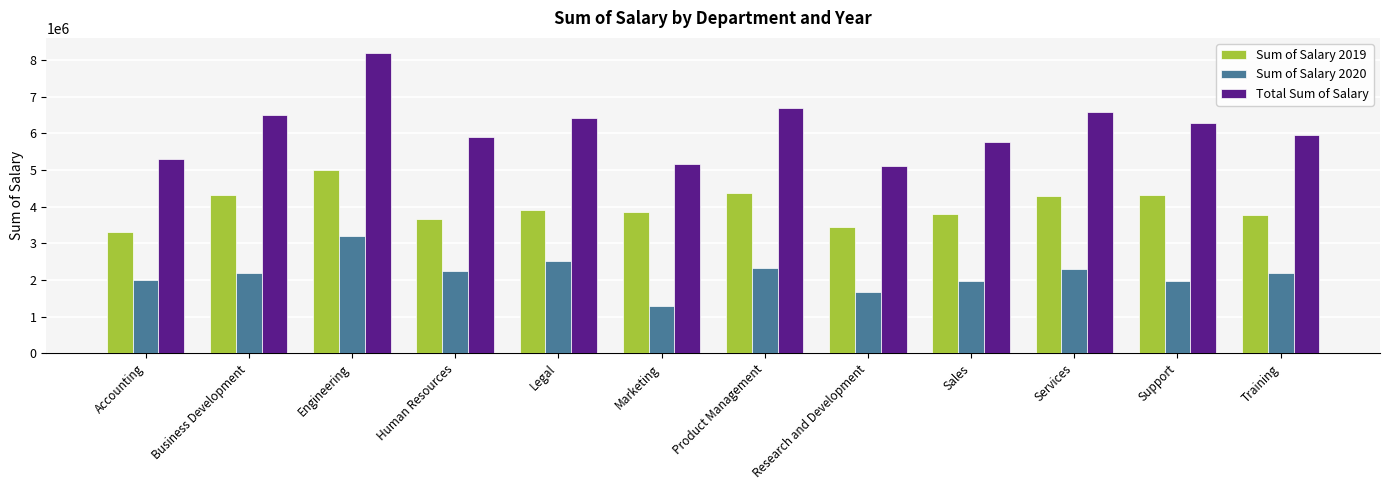

What are all the series names shown in the legend?

Sum of Salary 2019, Sum of Salary 2020, Total Sum of Salary